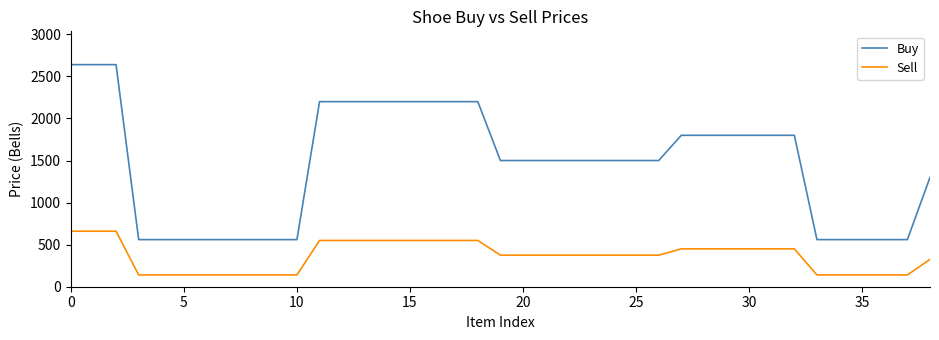

What is the highest value of the Sell series?

660